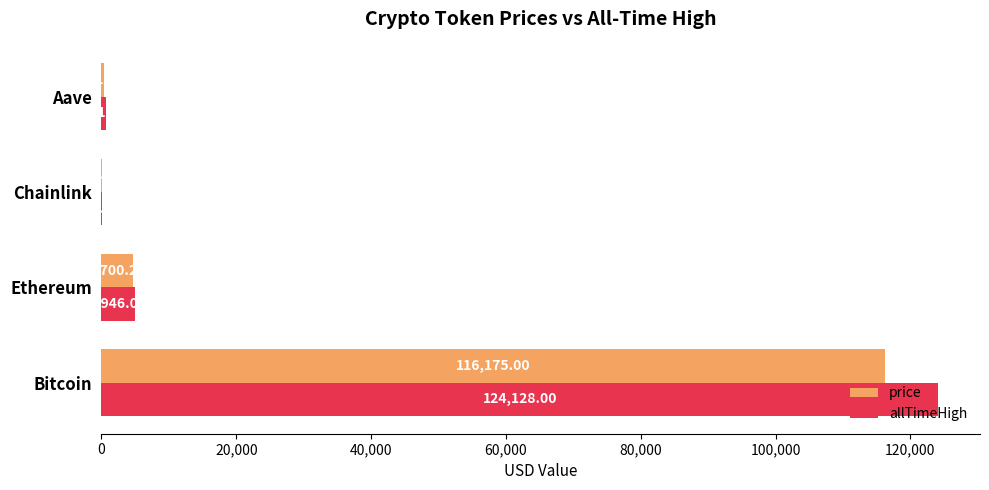

At which label is allTimeHigh closest to 62090?

Ethereum